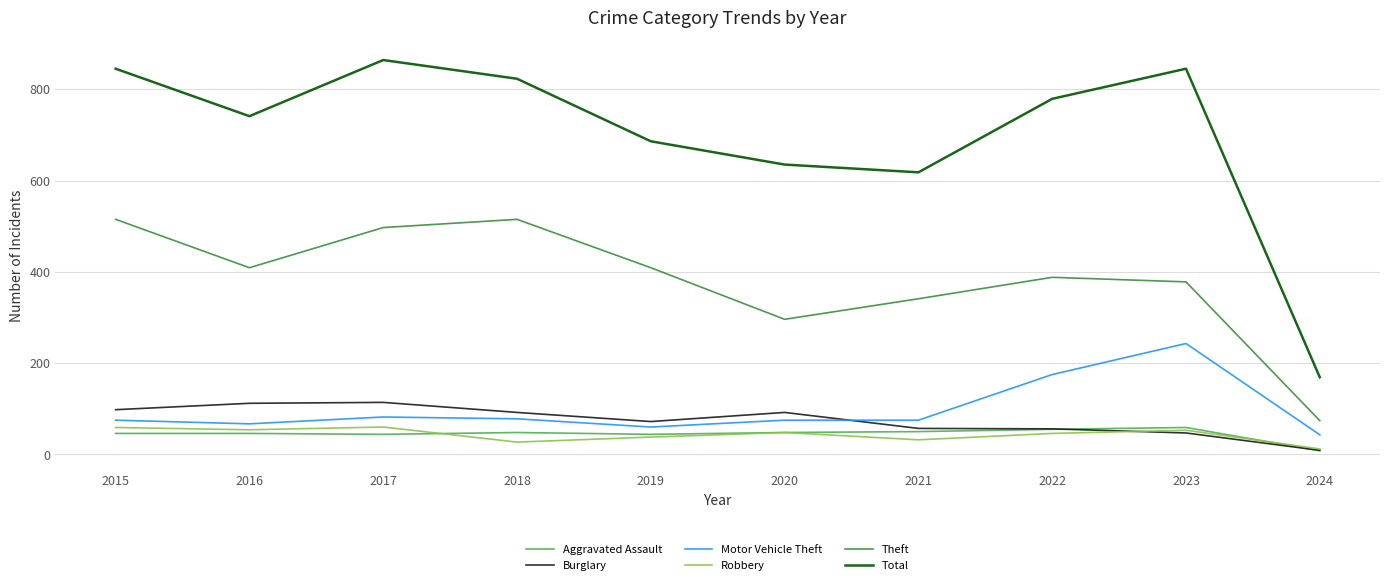

True or false: Aggravated Assault and Total intersect in this chart.

False